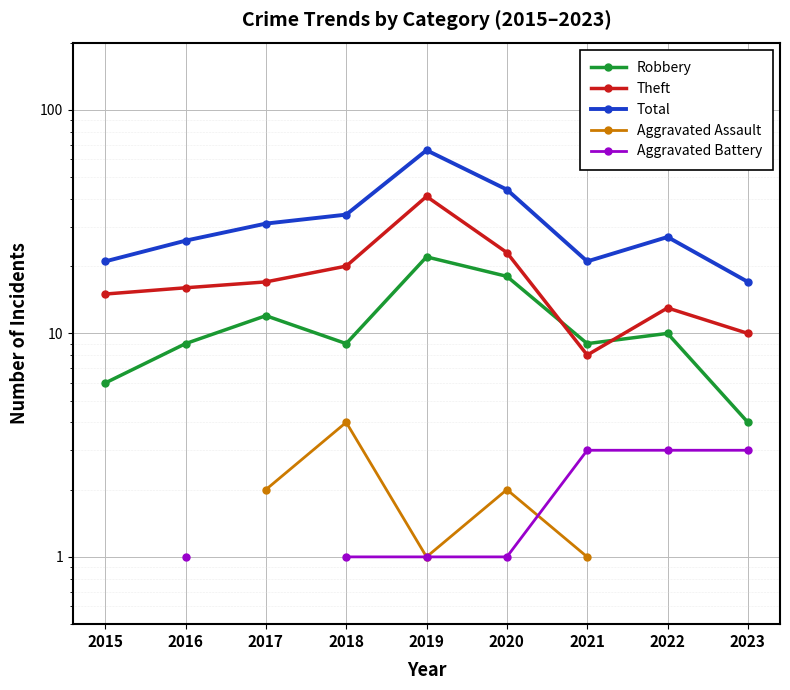

What are all the series names shown in the legend?

Robbery, Theft, Total, Aggravated Assault, Aggravated Battery